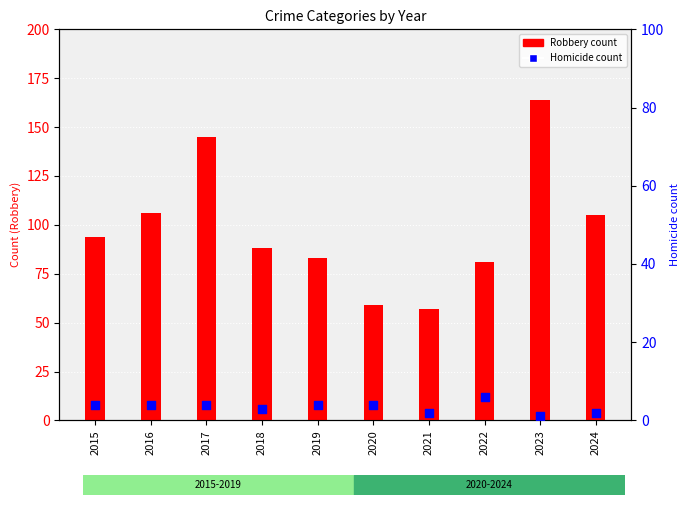

At how many categories does at least one series exceed 79?

8